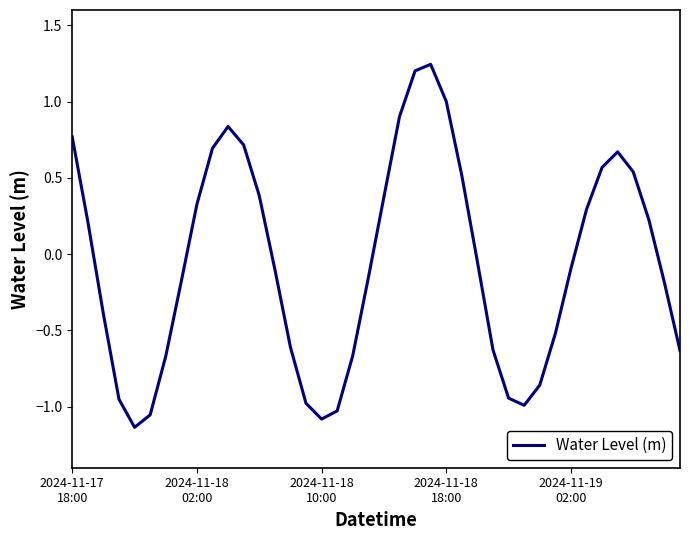

What is the difference between the maximum and minimum values?

2.4